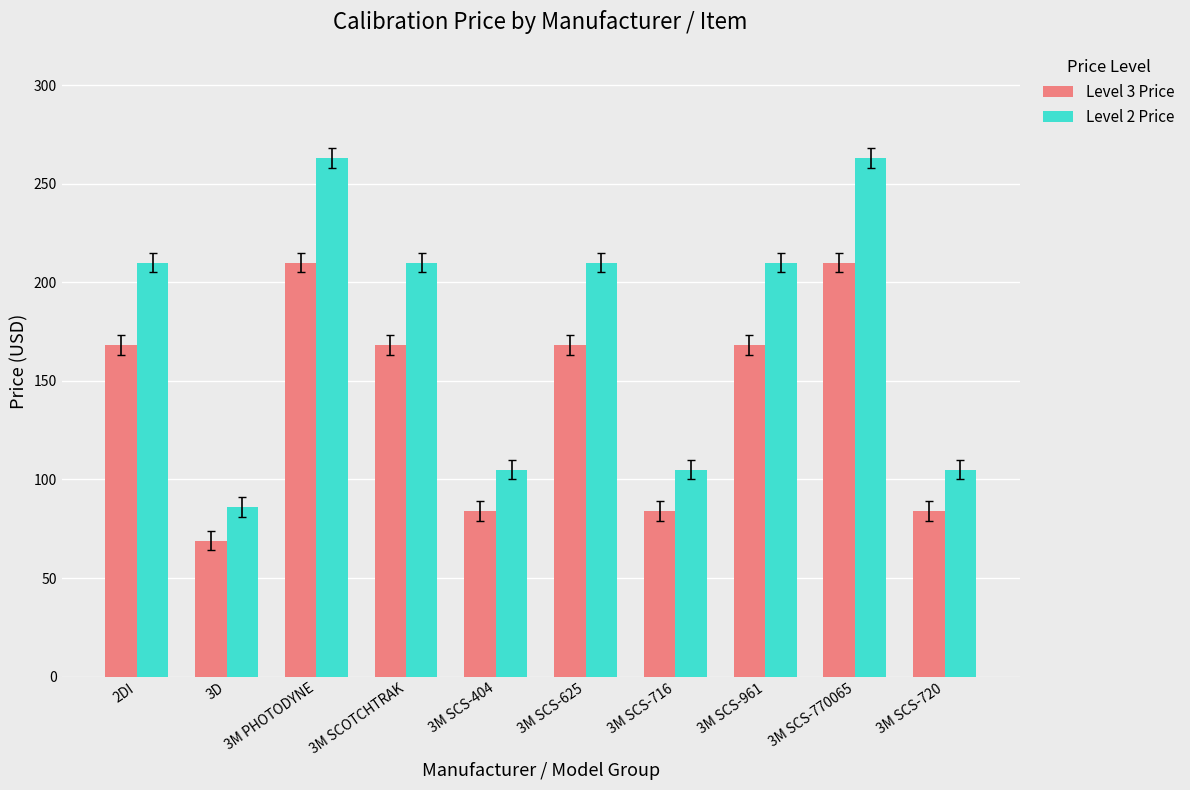

Reading left to right, transcribe all the data shown in this chart.

Level 3 Price: 2DI=168	3D=69	3M PHOTODYNE=210	3M SCOTCHTRAK=168	3M SCS-404=84	3M SCS-625=168	3M SCS-716=84	3M SCS-961=168	3M SCS-770065=210	3M SCS-720=84
Level 2 Price: 2DI=210	3D=86	3M PHOTODYNE=263	3M SCOTCHTRAK=210	3M SCS-404=105	3M SCS-625=210	3M SCS-716=105	3M SCS-961=210	3M SCS-770065=263	3M SCS-720=105